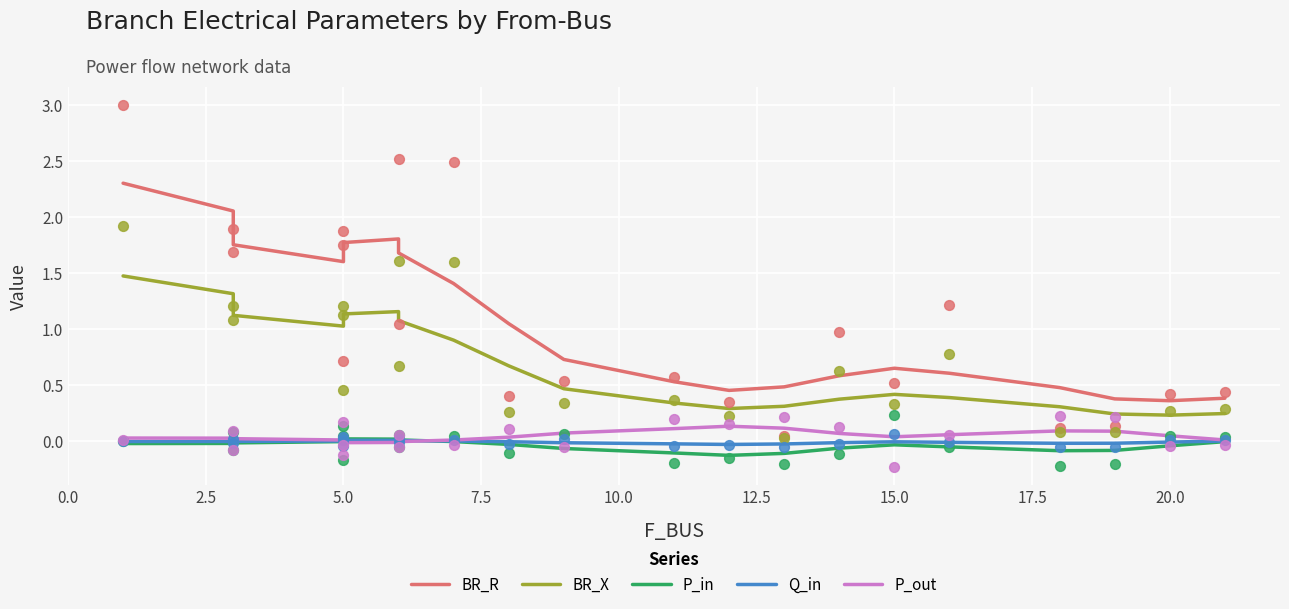

What are all the series names shown in the legend?

BR_R, BR_X, P_in, Q_in, P_out